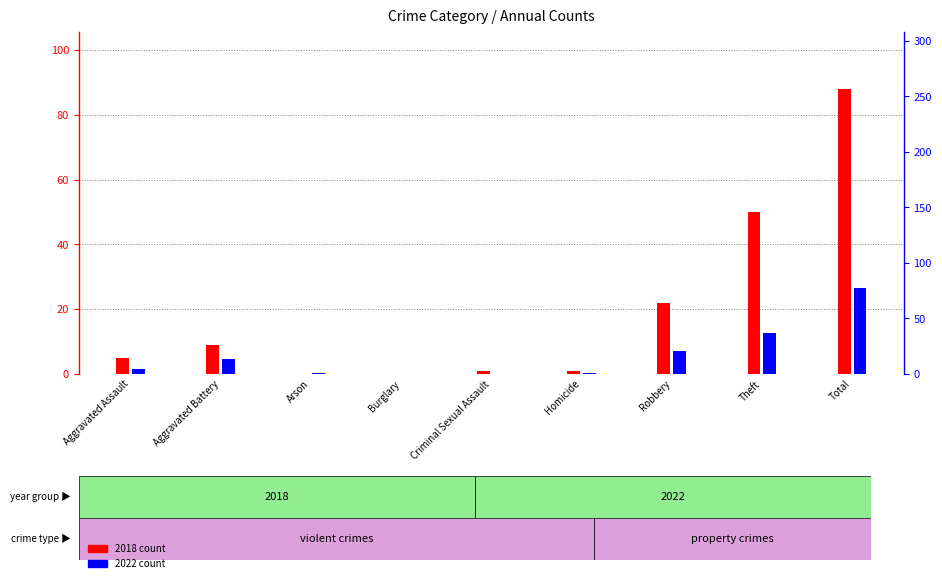

How many groups of bars are there?

9